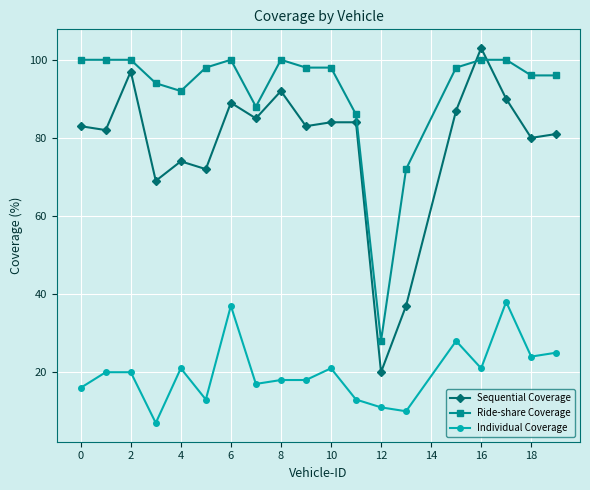

What is the minimum value shown in the chart?

7